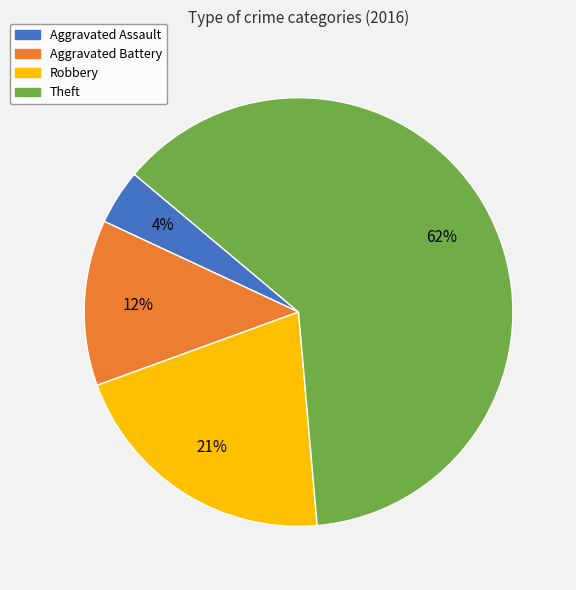

To the nearest percent, what is the combined percentage of Aggravated Assault and Robbery?

25%